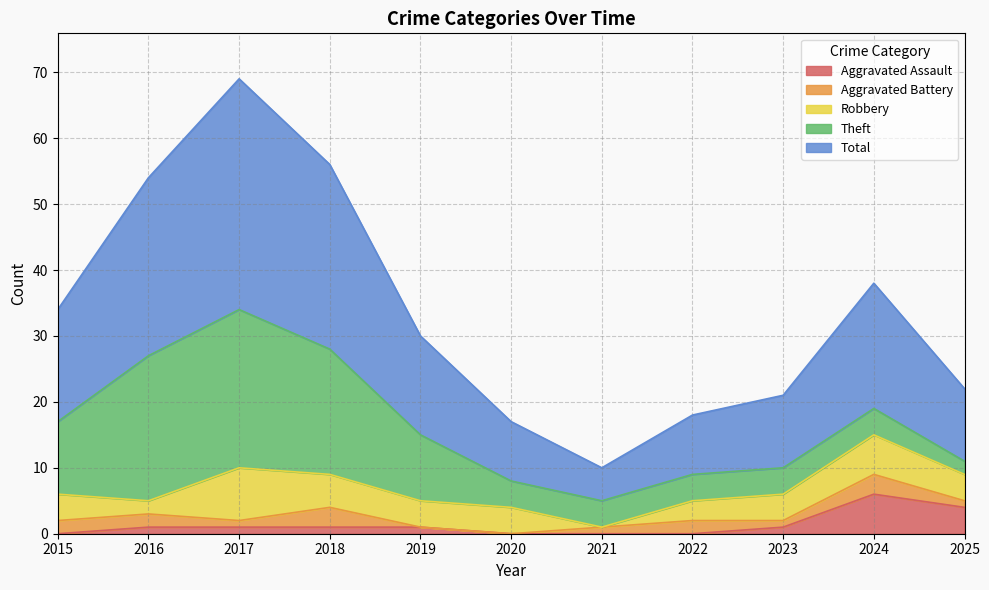

Which label corresponds to the smallest value in the chart?

2015